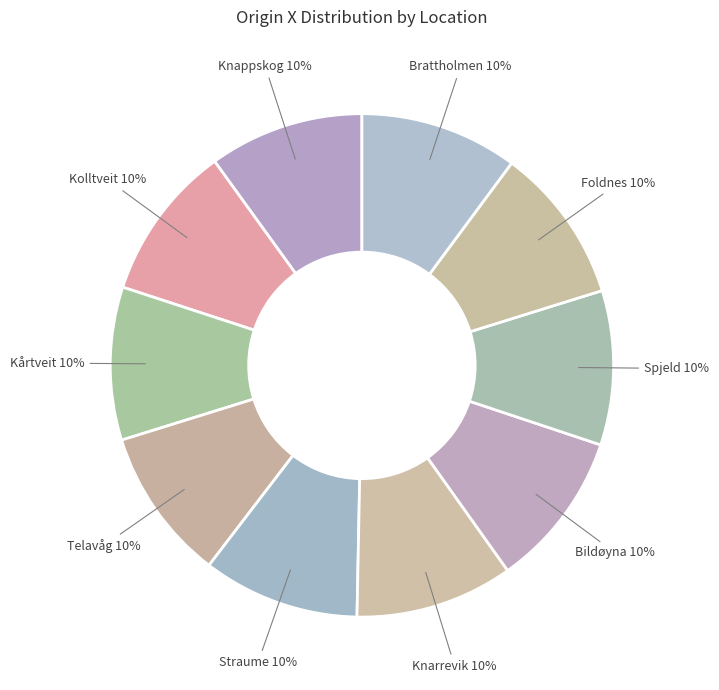

Do Knarrevik and Telavåg together represent more than half of the pie?

No